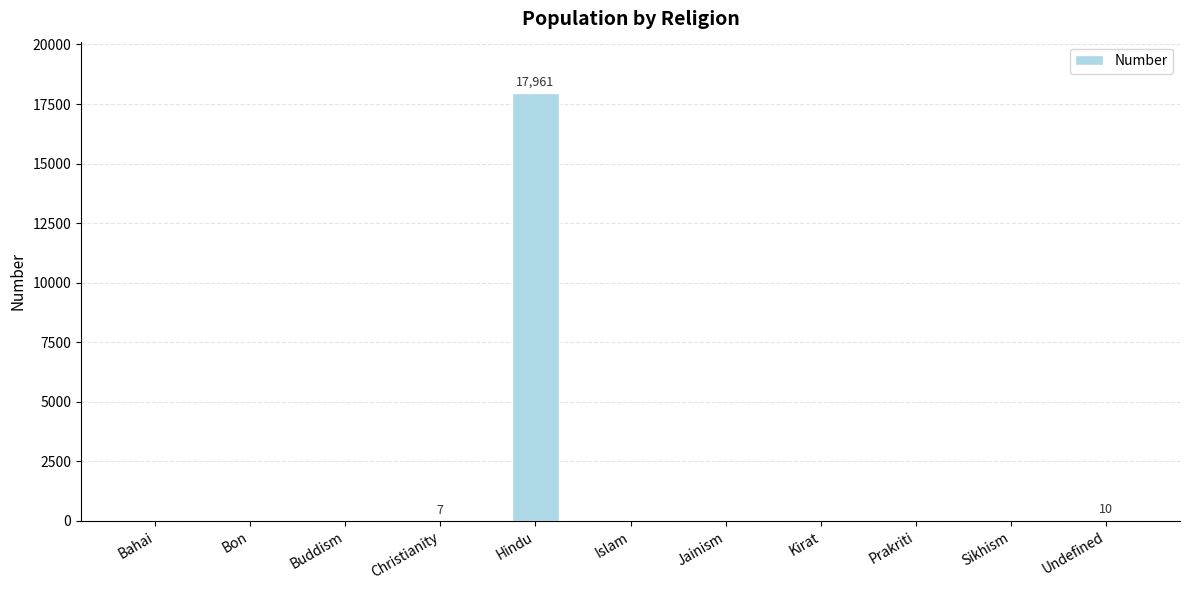

What is the sum of the values at Hindu and Jainism?

17961